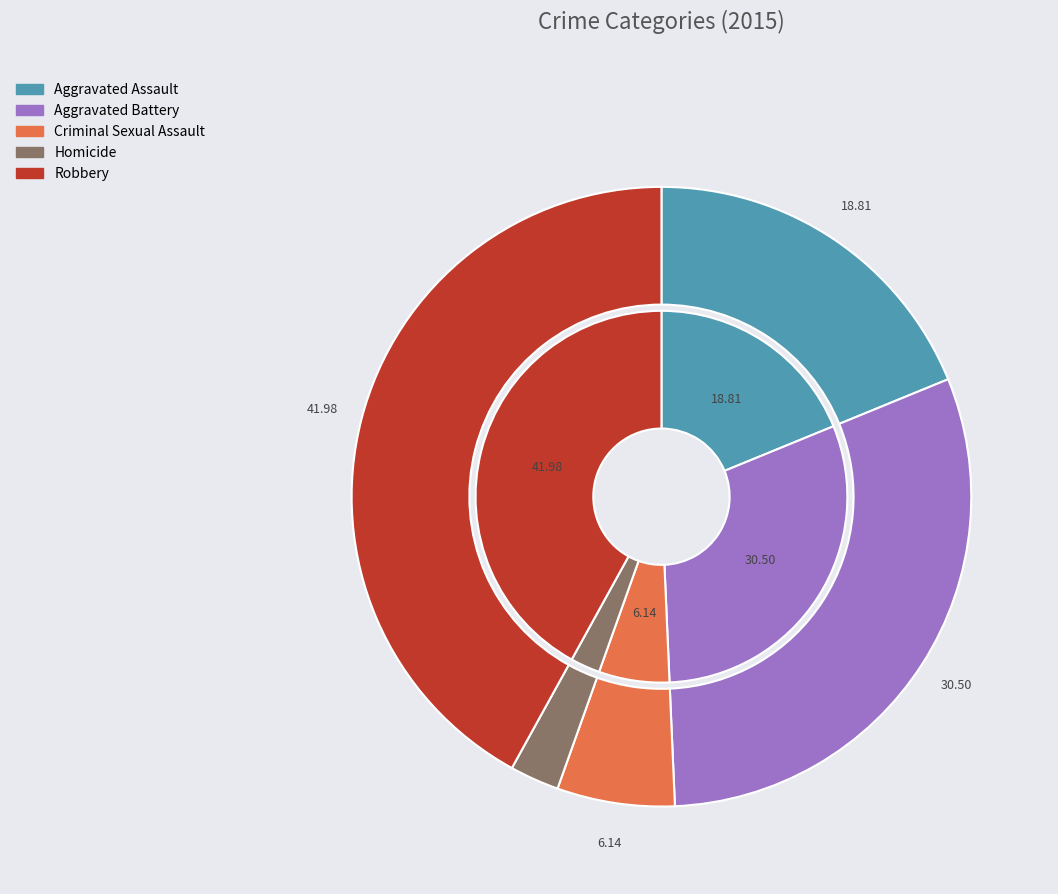

Is the sum of Homicide and Aggravated Battery greater than half?

No